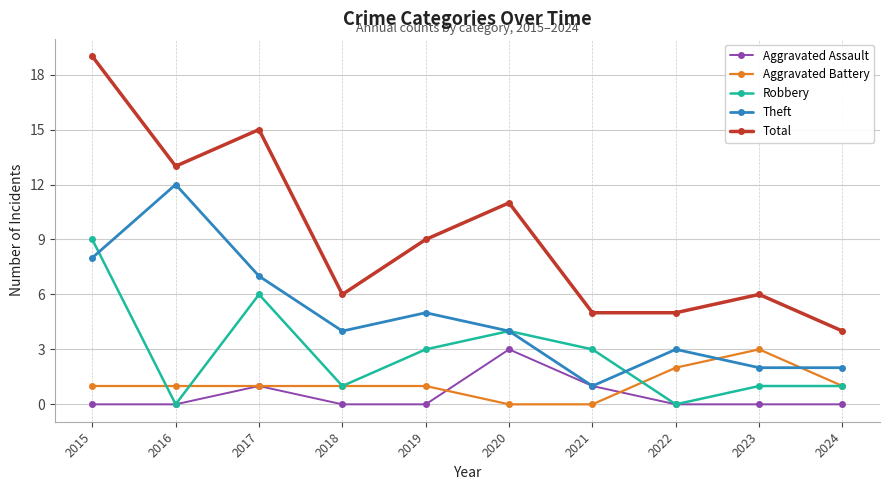

Is this an area chart (filled region under the line)?

No